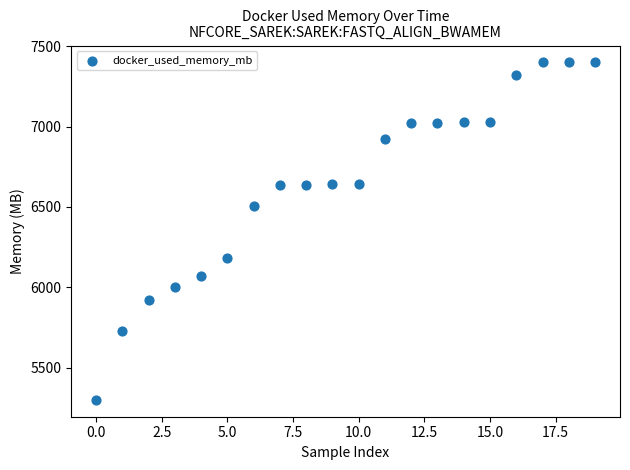

What is the range of Y values (max minus min)?

2101.0